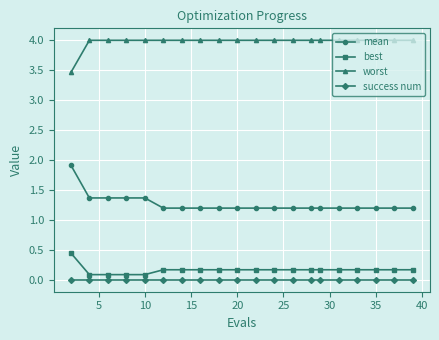

Which series has the largest total across all categories?

worst